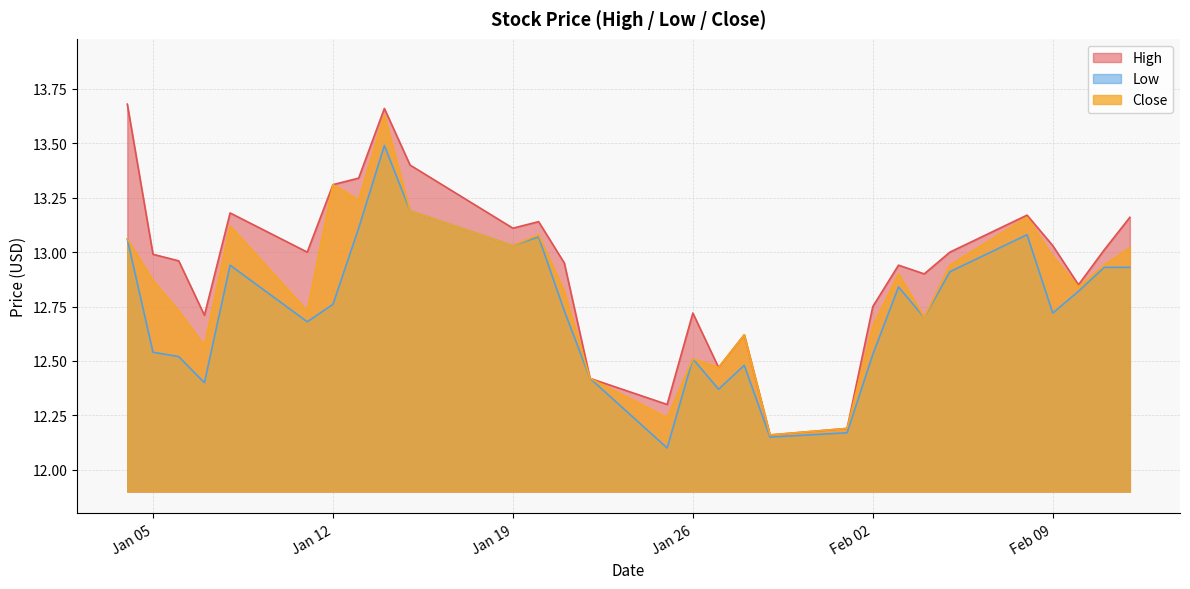

True or false: Close and High intersect in this chart.

False